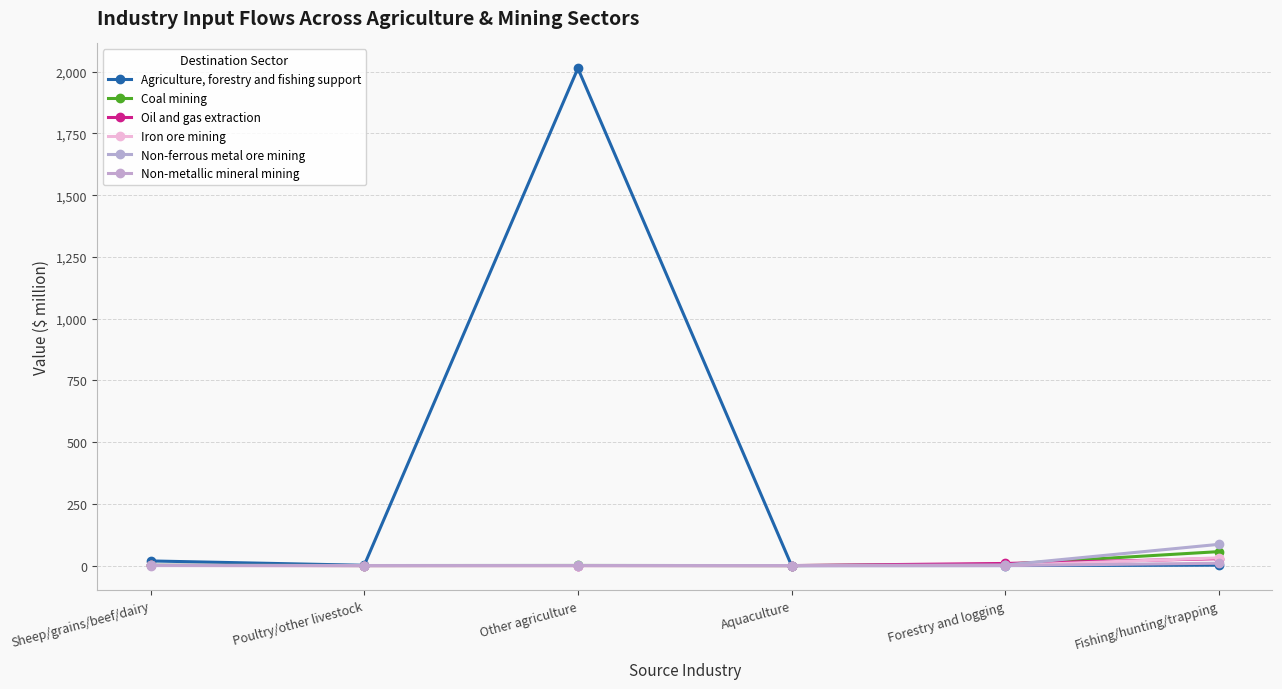

How many distinct data groups are displayed?

6